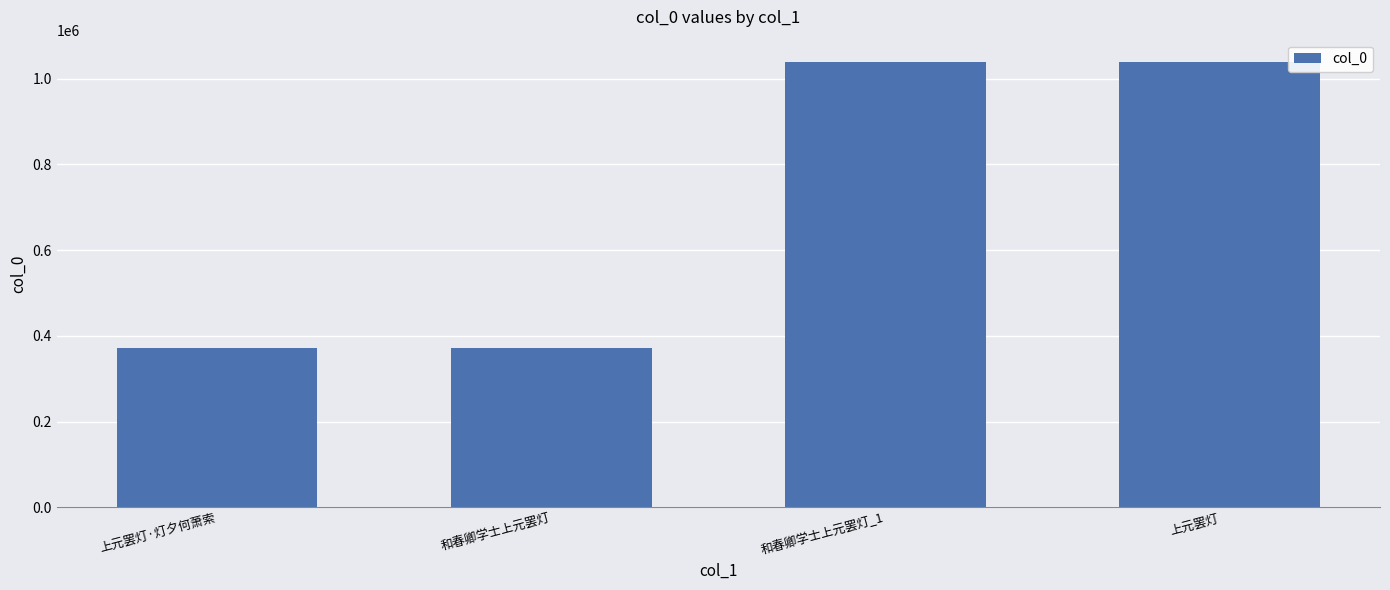

What is the sum of the values at 和春卿学士上元罢灯 and 上元罢灯?

1411375